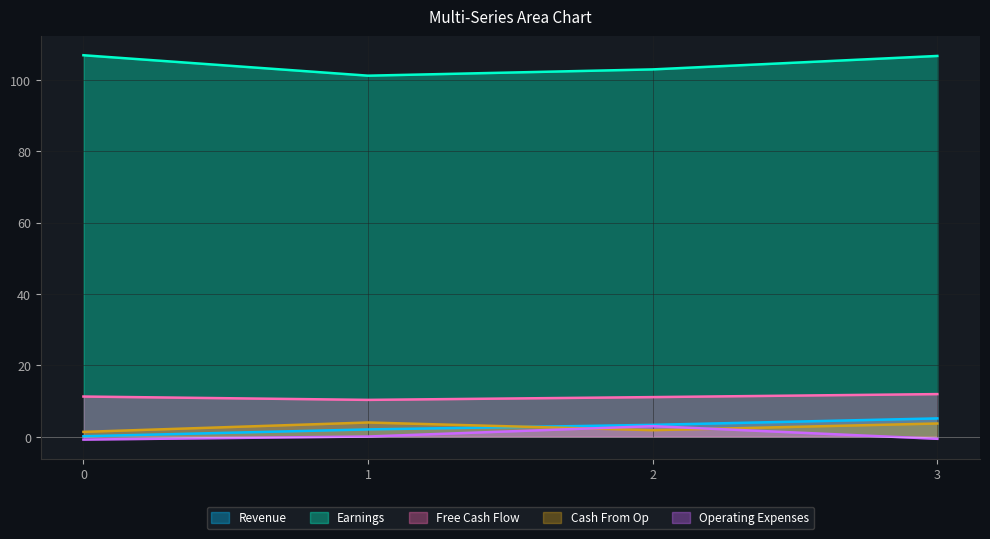

What is the value of the col_1 point at the 2nd from the left?

2.0